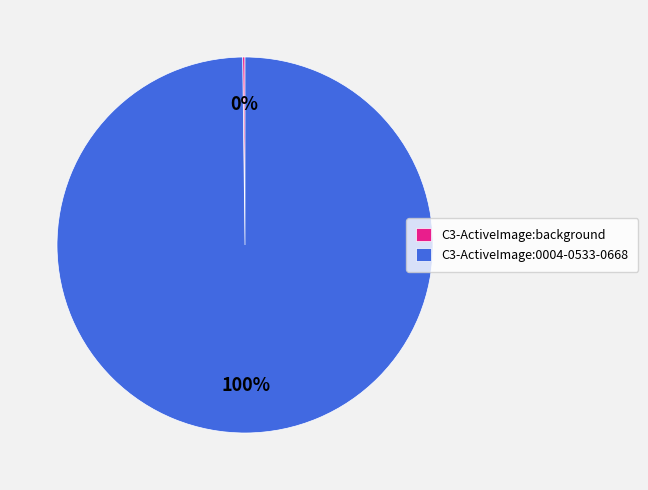

Which category accounts for the majority?

C3-ActiveImage:0004-0533-0668